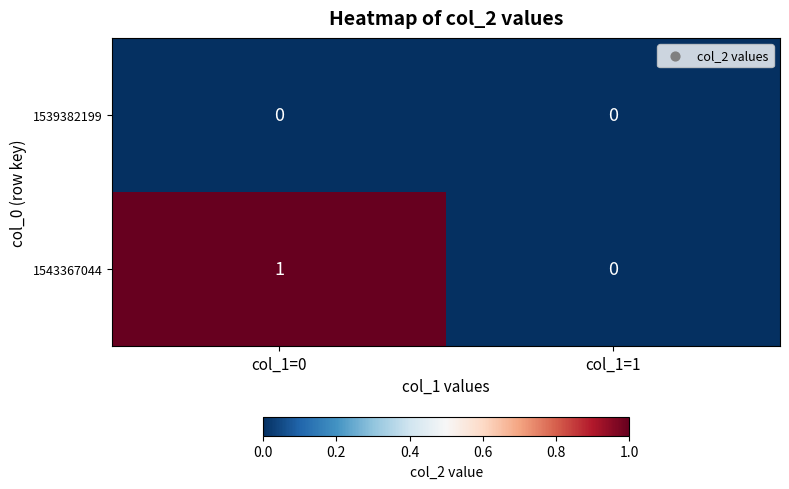

Reading right to left, transcribe all the data shown in this chart.

1539382199: col_1=1=0	col_1=0=0
1543367044: col_1=1=0	col_1=0=1